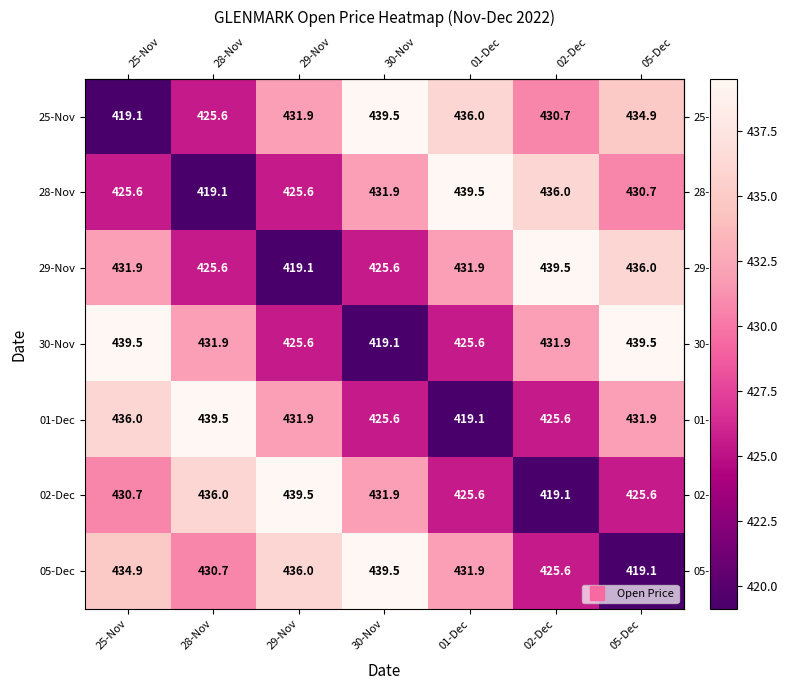

How many data points does each series have?

7